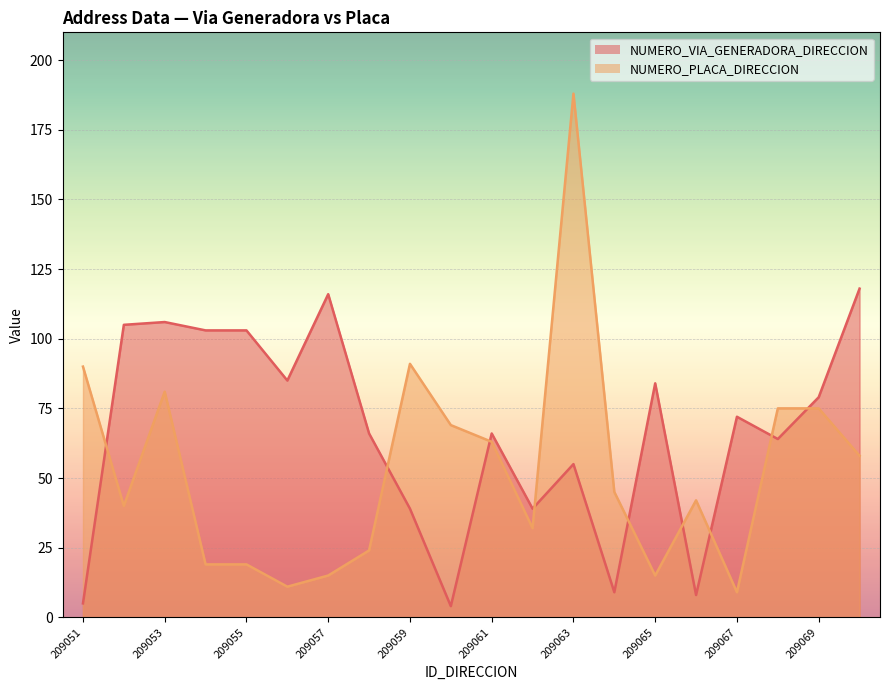

What is the highest value of the NUMERO_VIA_GENERADORA_DIRECCION series?

118